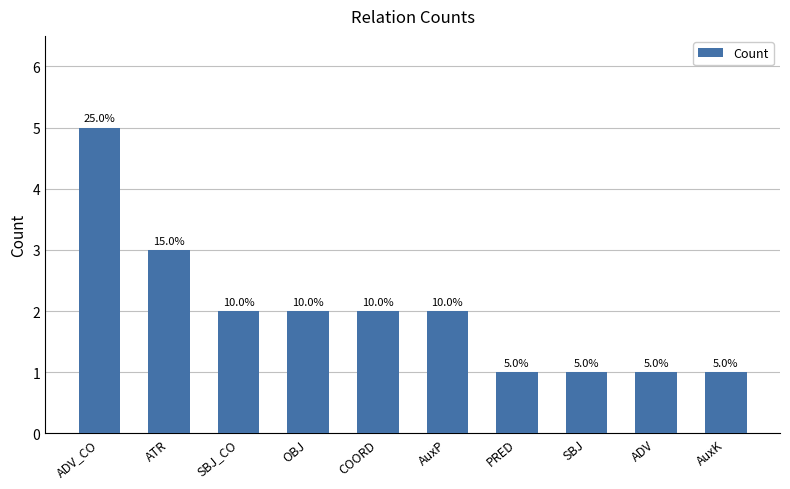

How many values exceed 2?

2